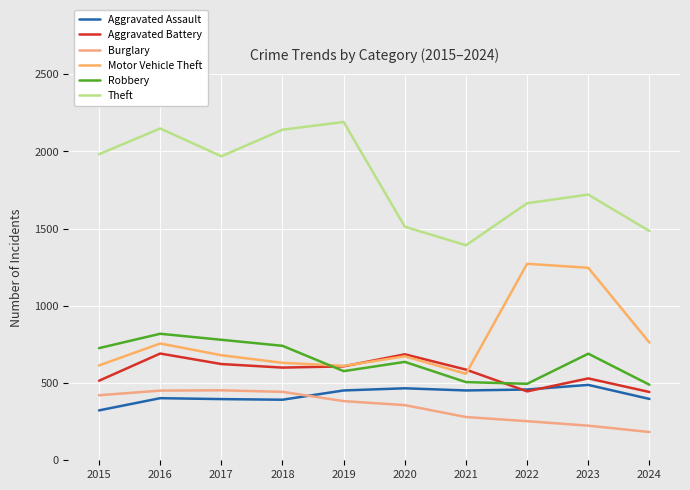

Where do Motor Vehicle Theft and Robbery first cross each other?

2018 and 2019